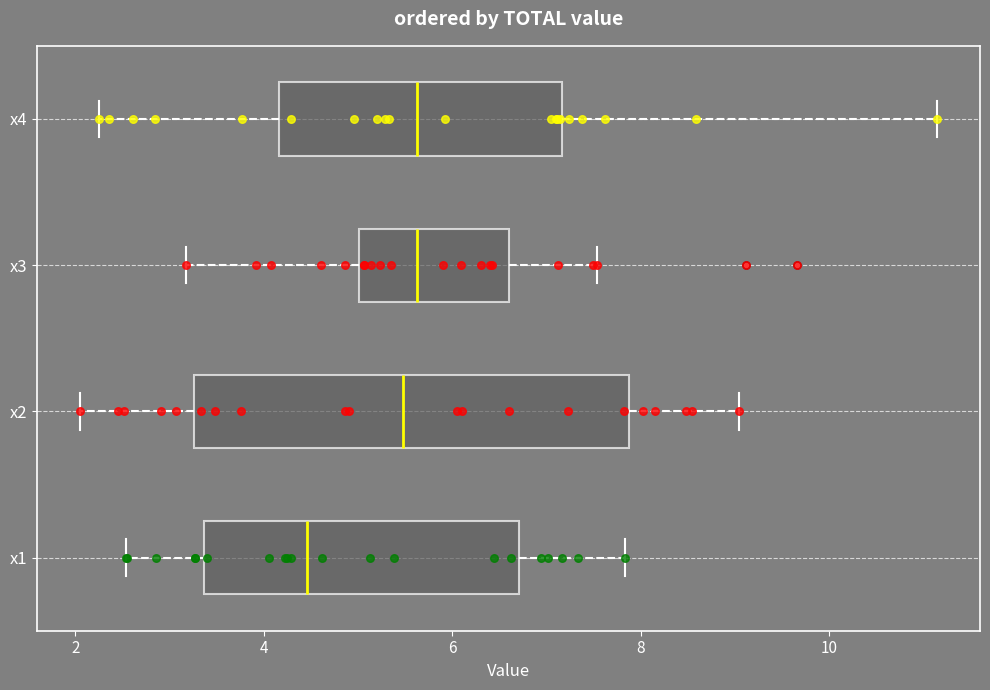

Which box has the furthest to the left median line?

x1